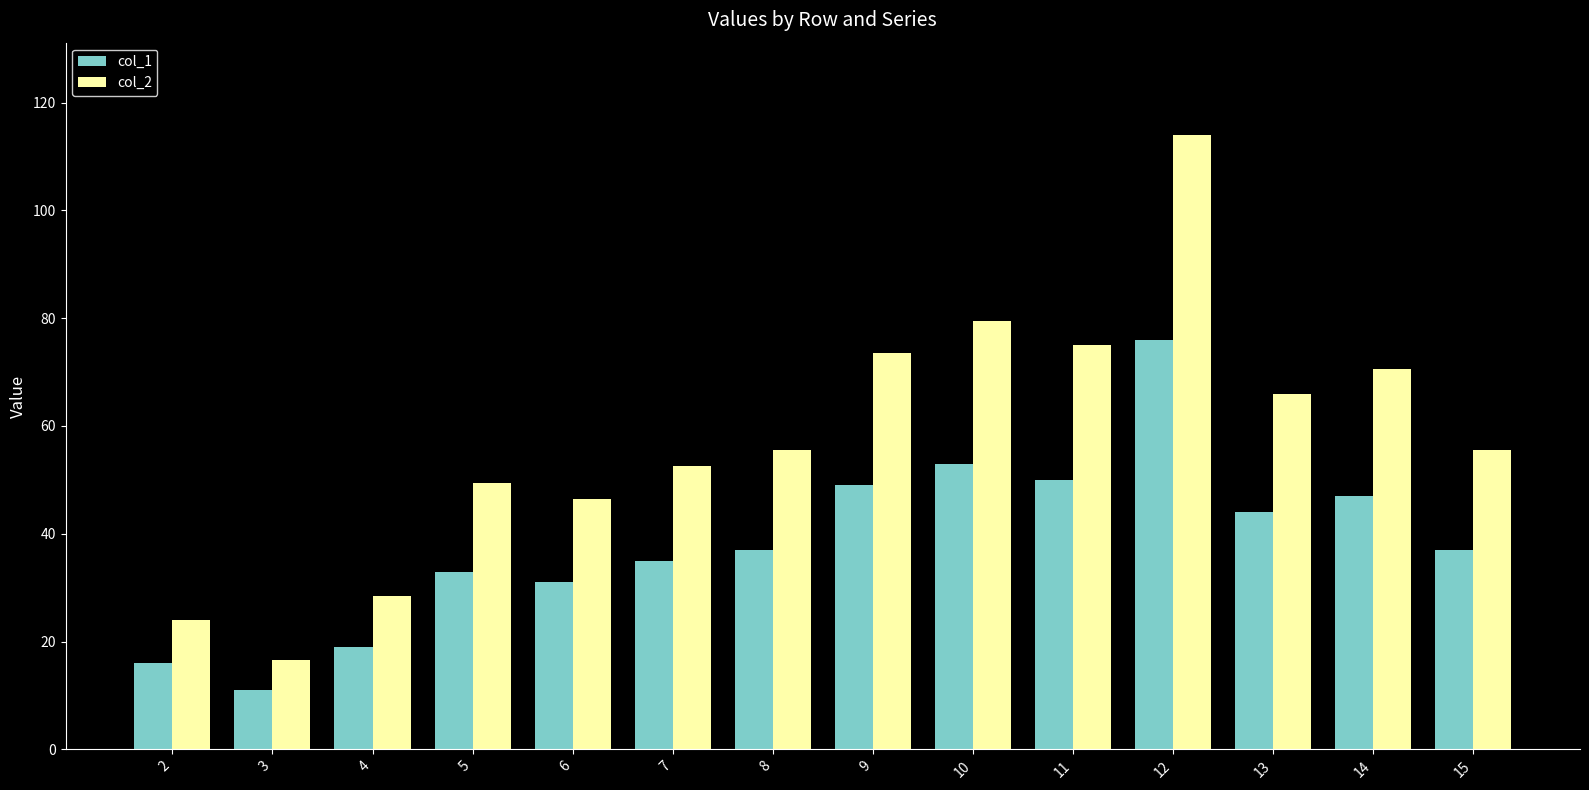

What is the difference between the col_1 values at 7 and 14?

12.0